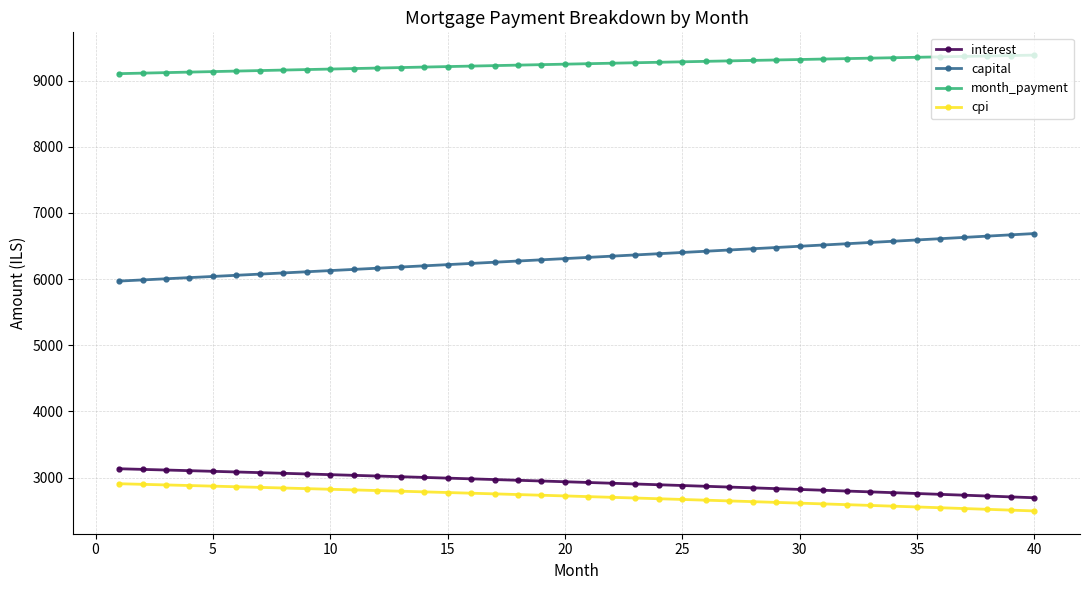

What is the difference between the maximum and second lowest values in the cpi series?

398.8